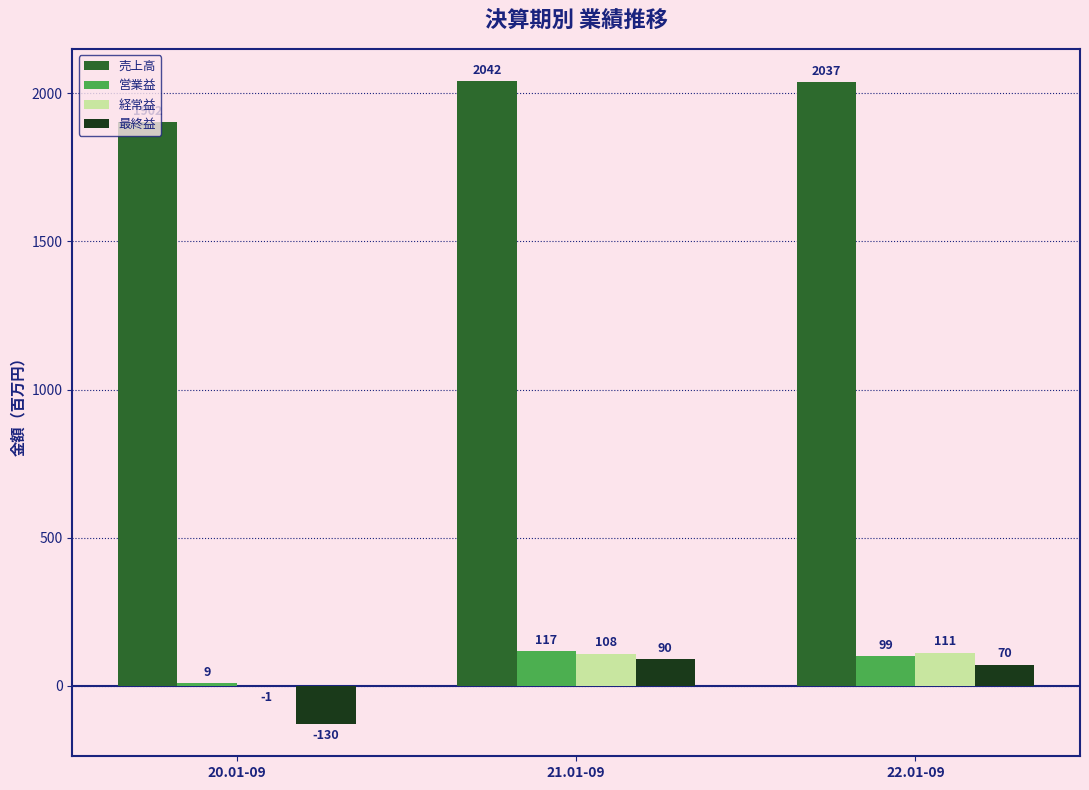

Count the 営業益 values in the range 9 to 117.

3